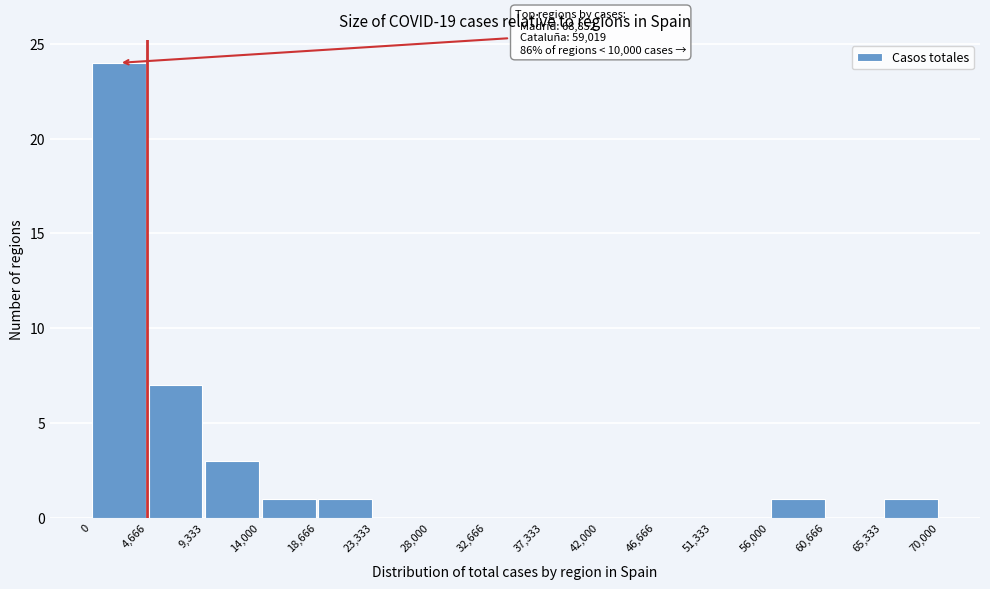

Which range on the x-axis has the tallest bar?

0 to 4,666